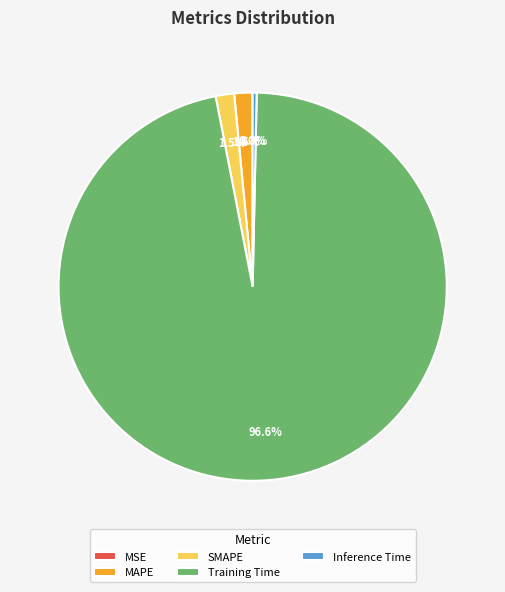

Does Training Time account for over 50% of the chart?

Yes